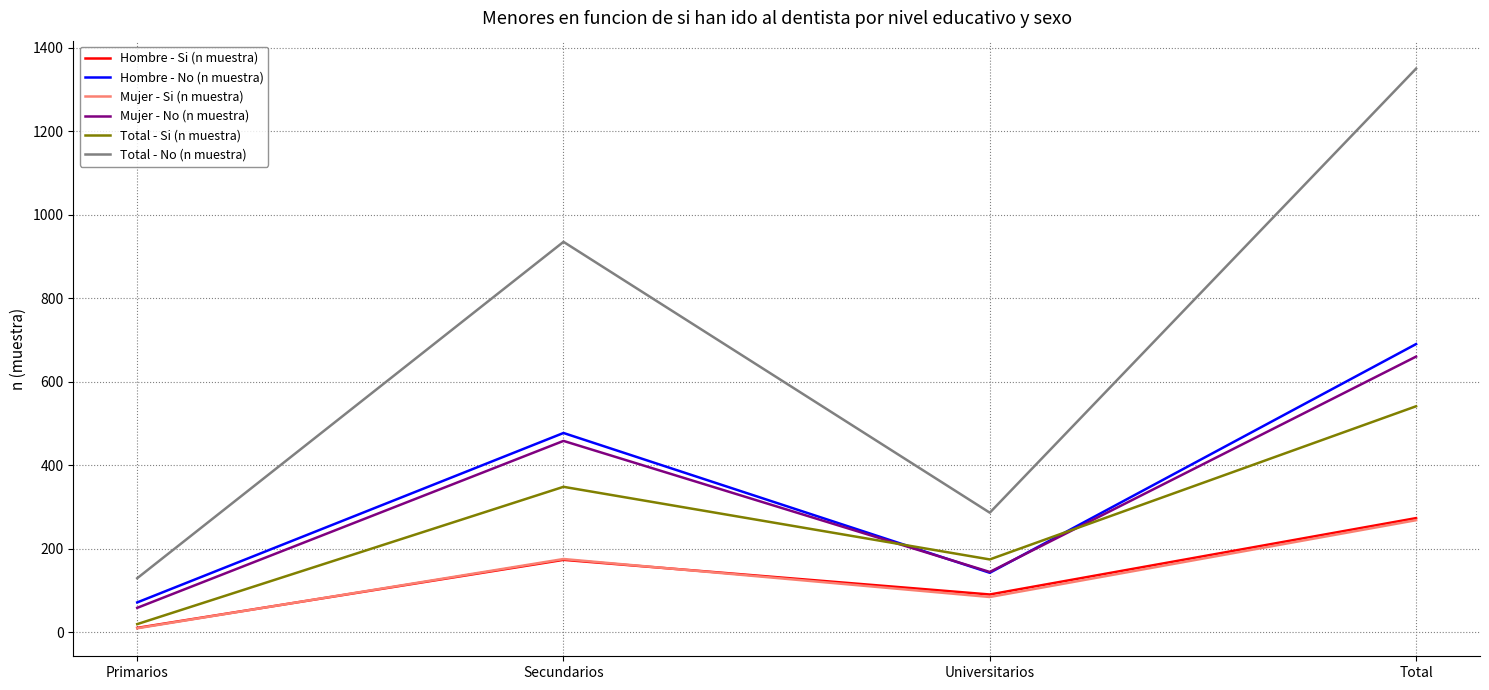

What is the sum of all Mujer - Si (n muestra) values?

536